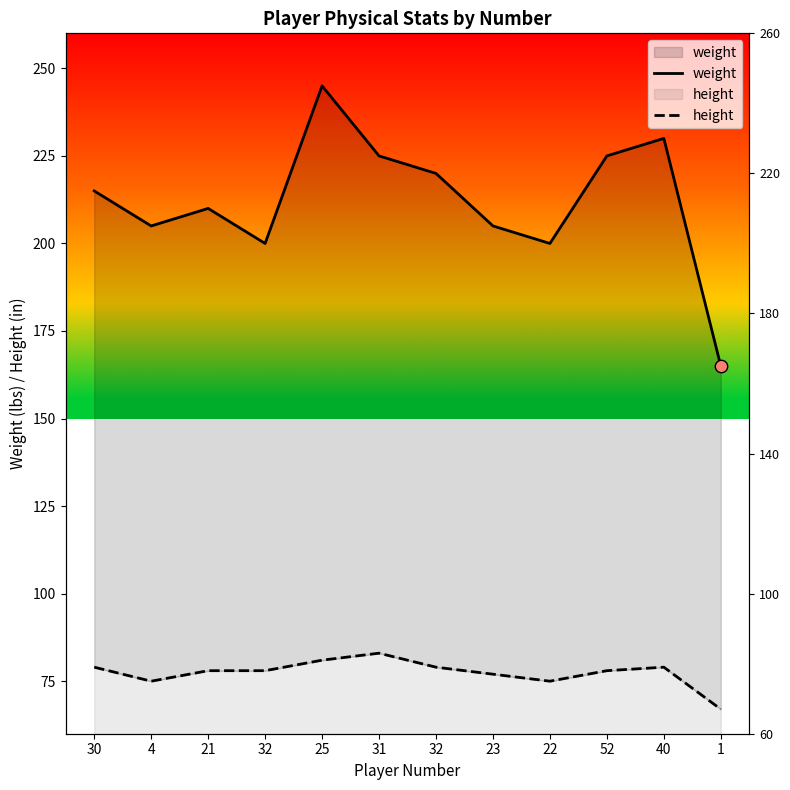

What is the total value across all series at 25?

326